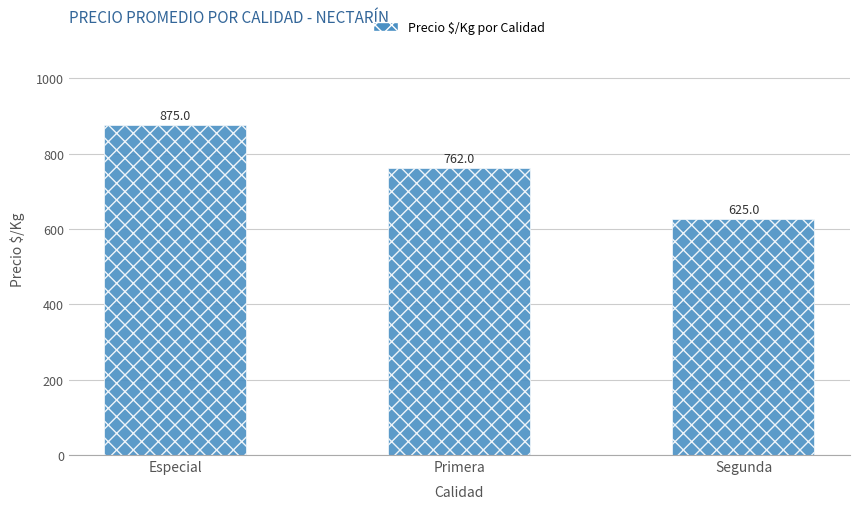

What is the greatest value displayed?

875